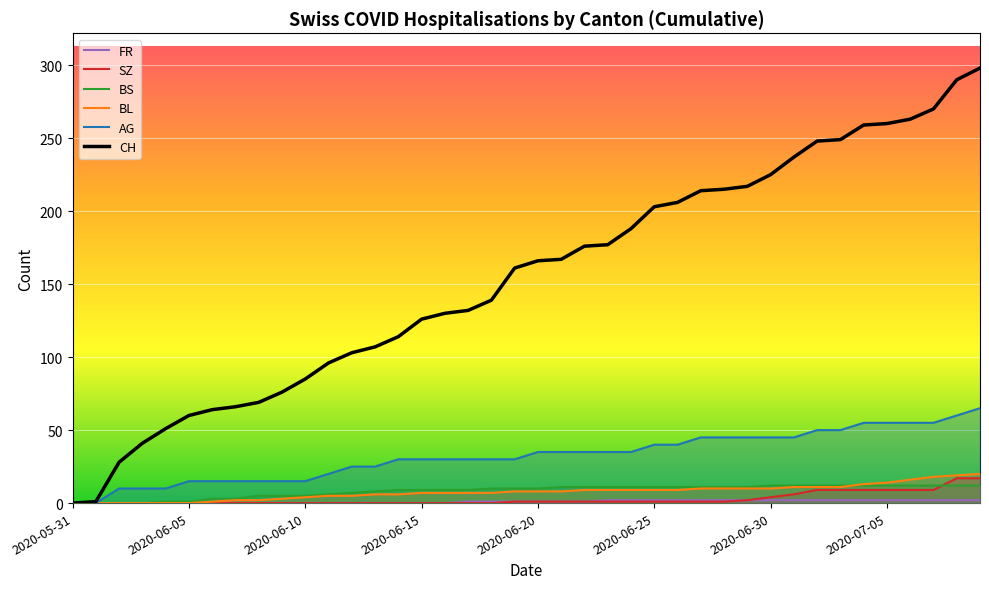

True or false: FR has more than 2 interior local peaks.

False